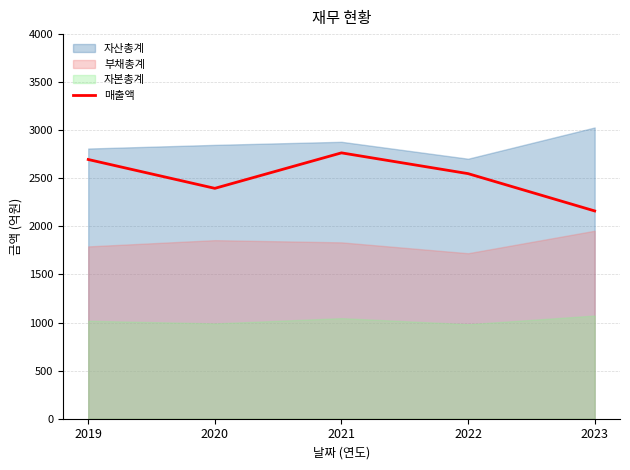

Between 2019 and 2020, which is larger?

2019